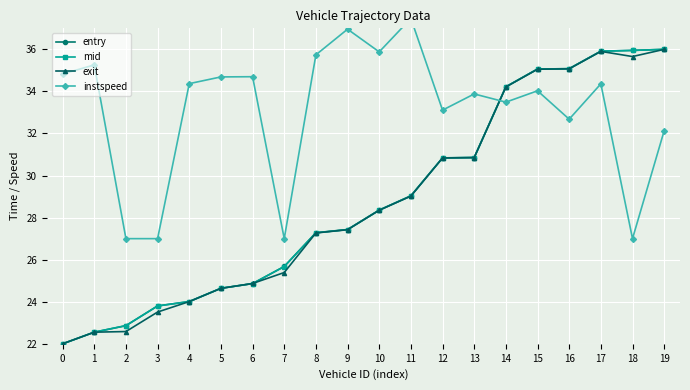

Which label corresponds to the largest value in the chart?

11